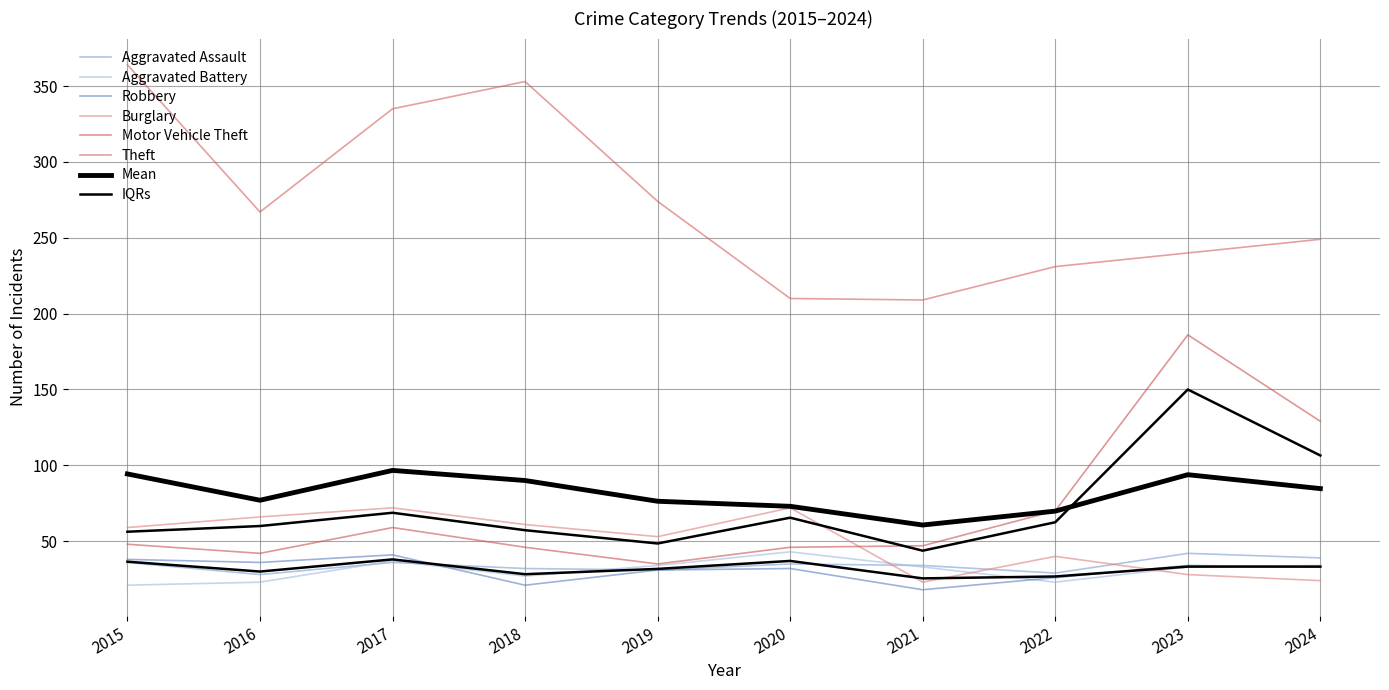

Does the chart display data point markers on the line(s)?

No